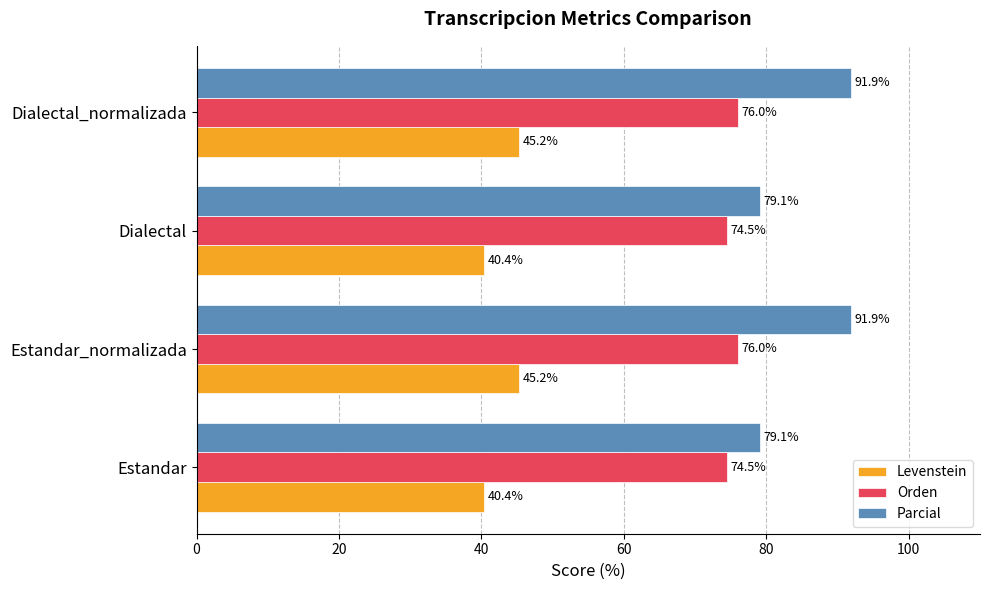

What is the sum of all Orden values?

301.0